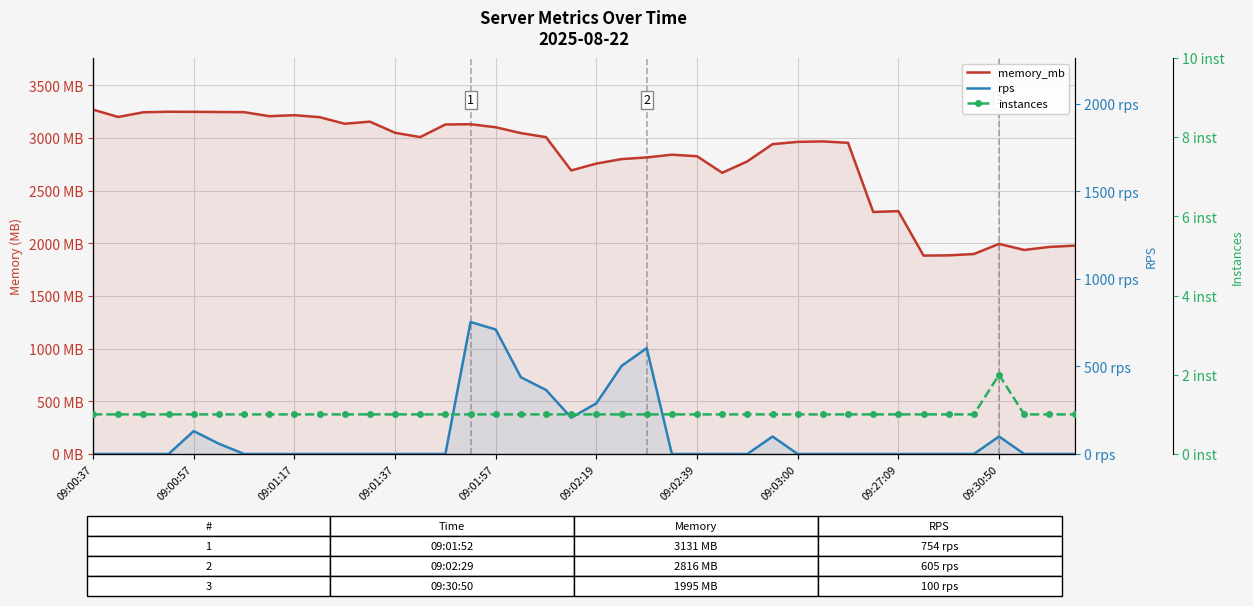

How many data points in instances are above 1?

1